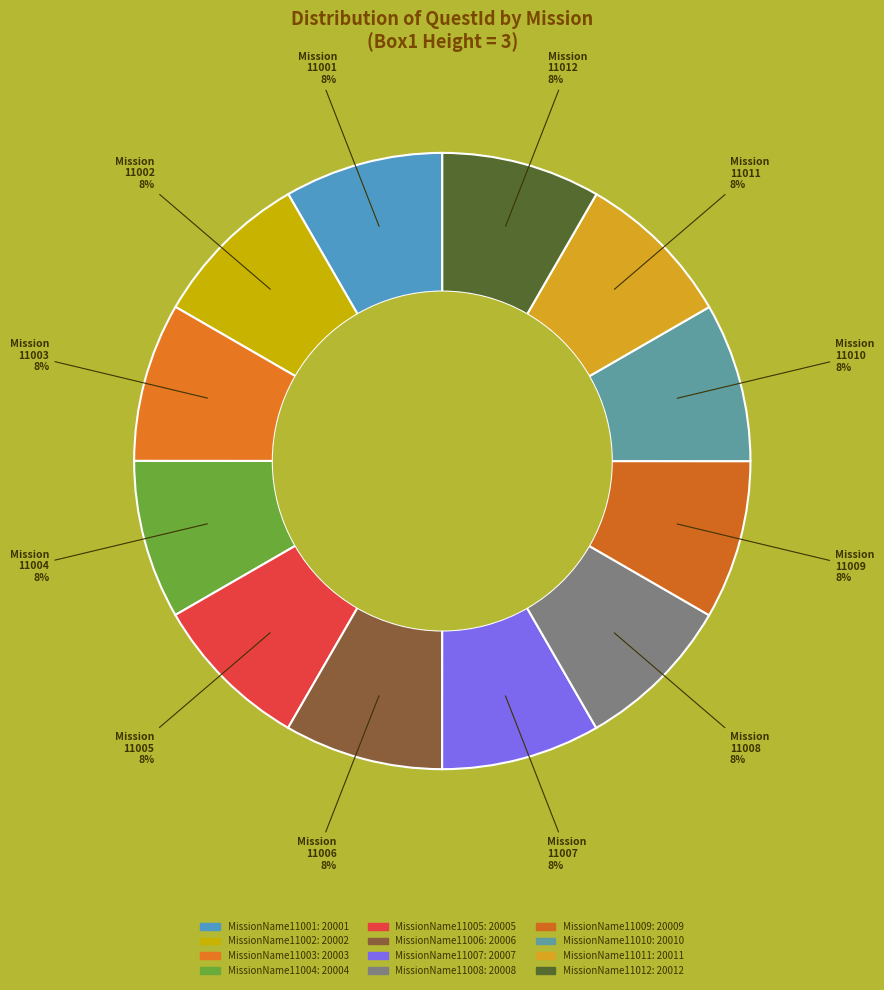

Which category has the smallest portion of the pie?

MissionName11001